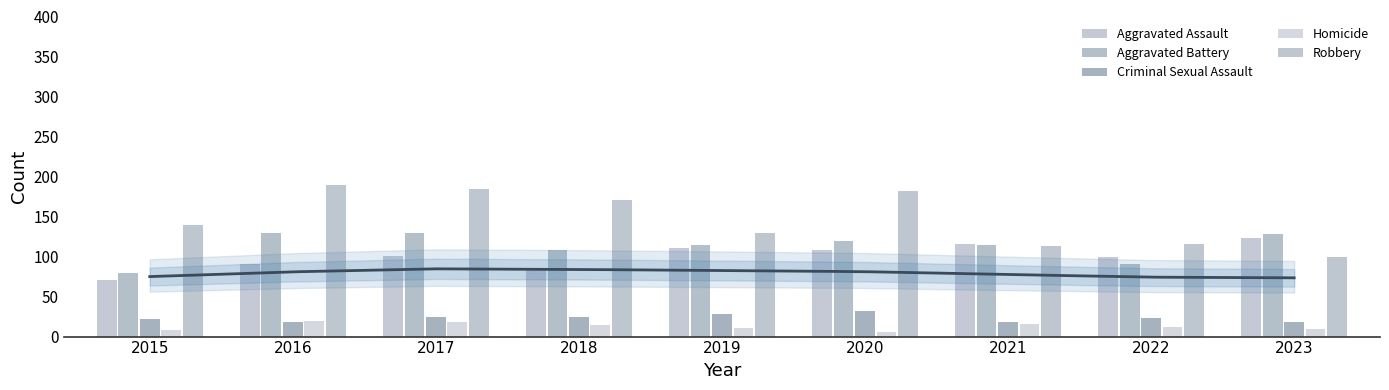

Which series has the widest spread of values?

Robbery